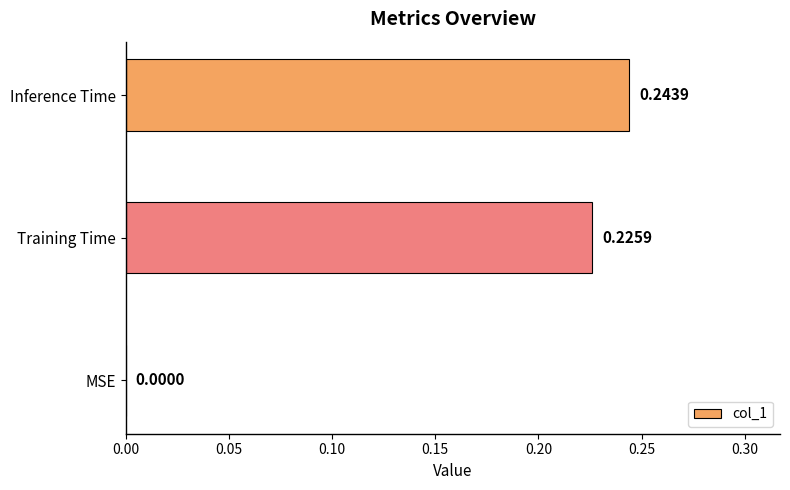

At which label is the value closest to 0?

MSE